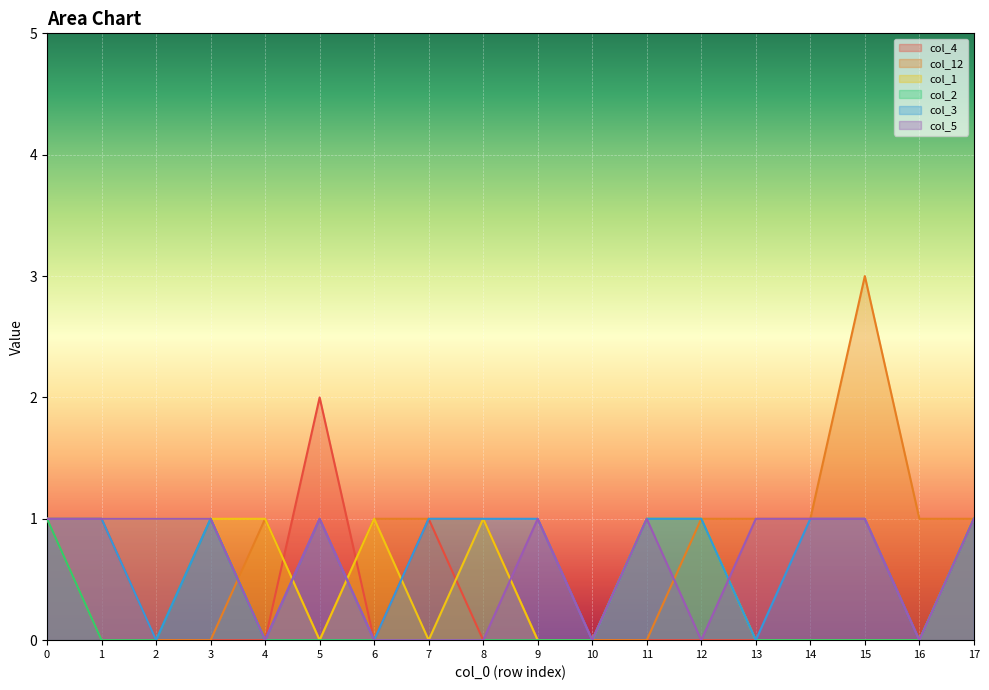

Reading left to right, extract all data points from this chart.

col_4: 0=1	1=1	2=0	3=0	4=0	5=2	6=0	7=1	8=0	9=0	10=0	11=0	12=0	13=0	14=0	15=0	16=0	17=1
col_12: 0=1	1=0	2=0	3=0	4=1	5=0	6=1	7=1	8=1	9=0	10=0	11=0	12=1	13=1	14=1	15=3	16=1	17=1
col_1: 0=1	1=1	2=1	3=1	4=1	5=0	6=1	7=0	8=1	9=0	10=0	11=1	12=1	13=0	14=0	15=0	16=0	17=1
col_2: 0=1	1=0	2=0	3=1	4=0	5=0	6=0	7=0	8=0	9=0	10=0	11=1	12=1	13=0	14=0	15=0	16=0	17=1
col_3: 0=1	1=1	2=0	3=1	4=0	5=1	6=0	7=1	8=1	9=1	10=0	11=1	12=1	13=0	14=1	15=1	16=0	17=1
col_5: 0=1	1=1	2=1	3=1	4=0	5=1	6=0	7=0	8=0	9=1	10=0	11=1	12=0	13=1	14=1	15=1	16=0	17=1